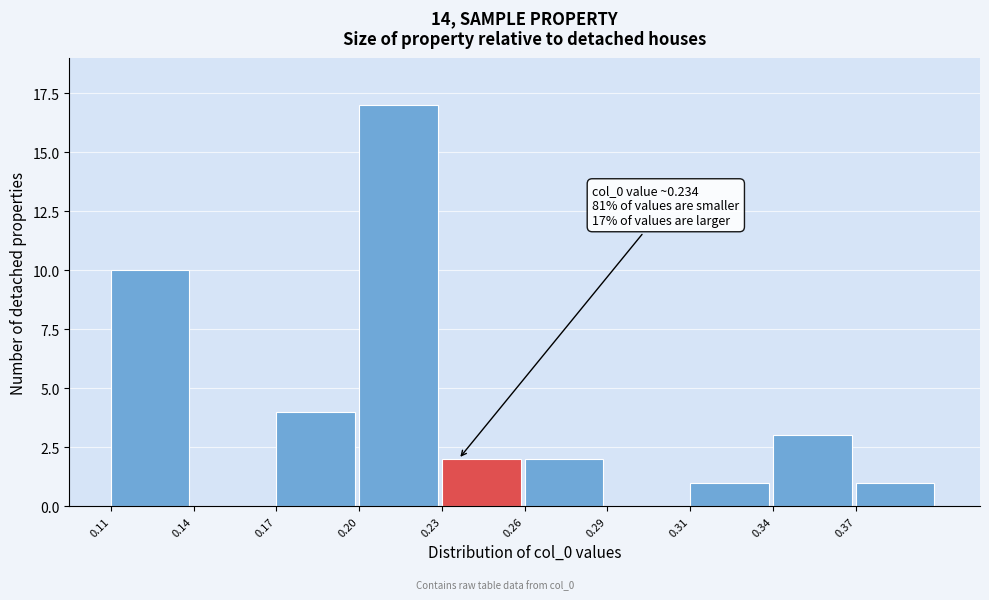

Reading left to right, transcribe all the data shown in this chart.

0.11=10	0.14=0	0.17=4	0.20=17	0.23=2	0.26=2	0.29=0	0.31=1	0.34=3	0.37=1